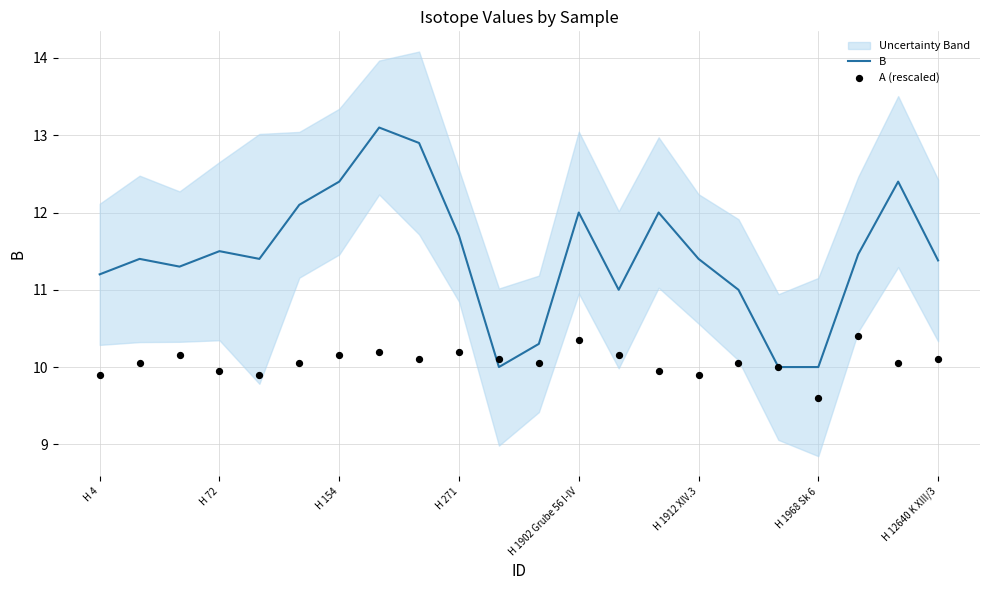

Which series reaches the maximum Y coordinate?

B